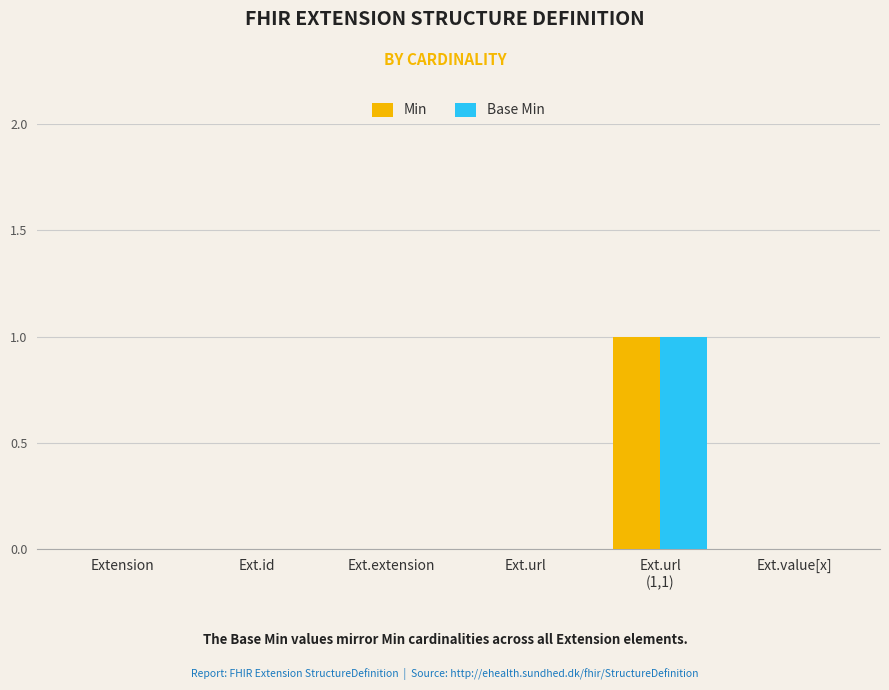

True or false: Min has a value of 0 at Ext.extension.

True